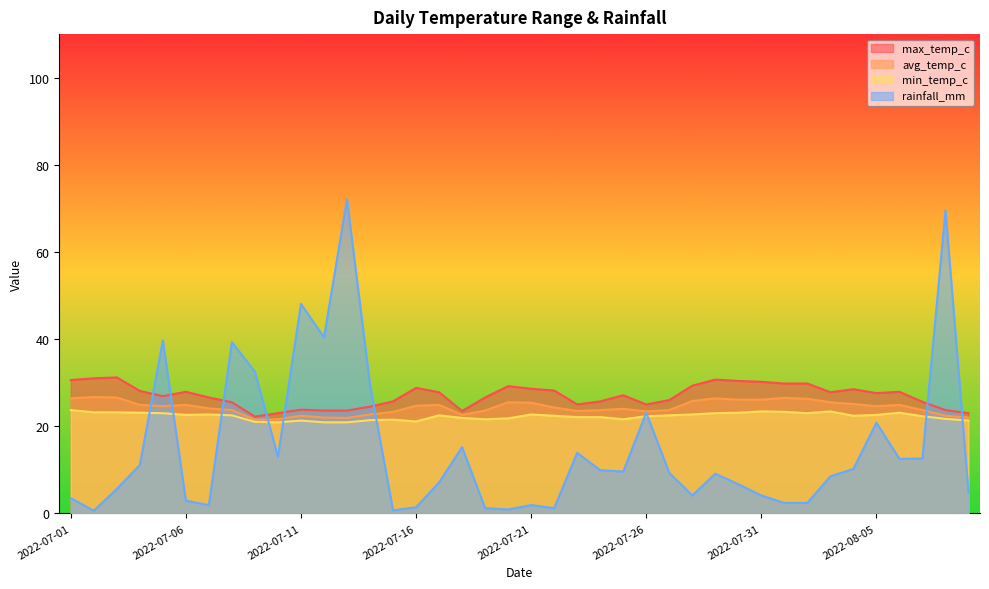

How many lines are shown in the chart?

4